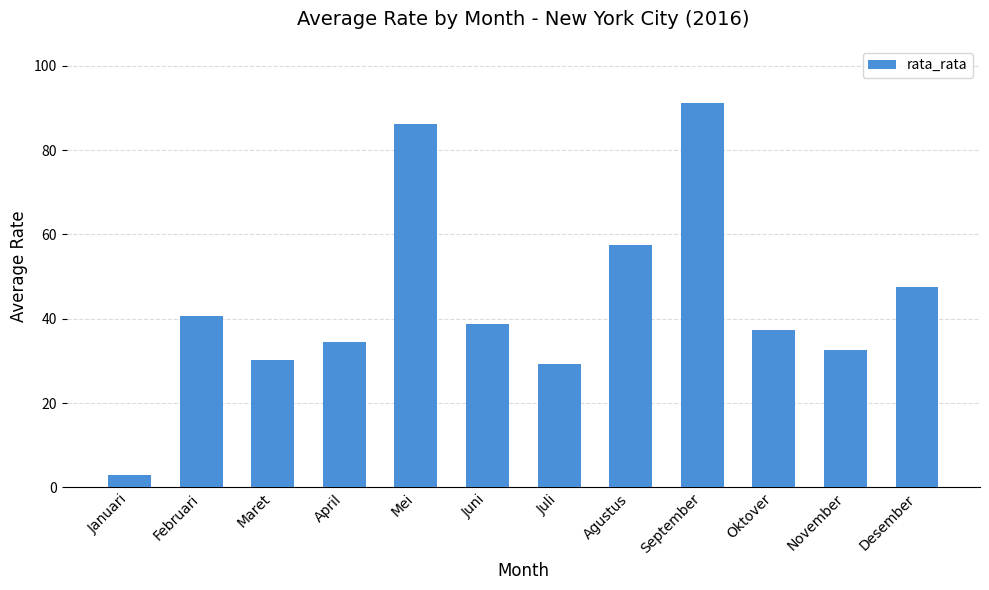

Is it true that the value at Februari is 40.7?

True